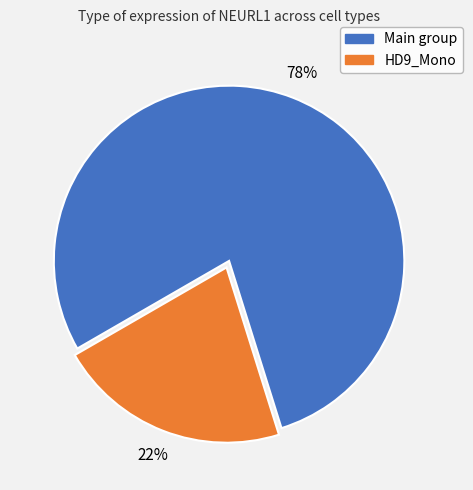

Count the number of slices in the pie.

2